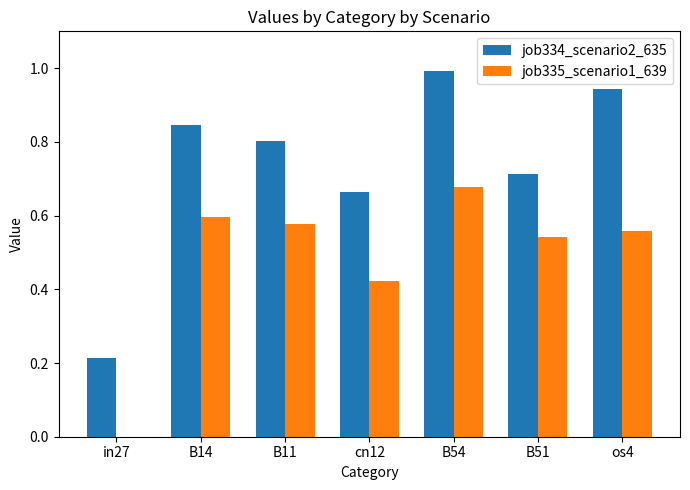

Are the bars grouped side by side (vs. stacked)?

Yes